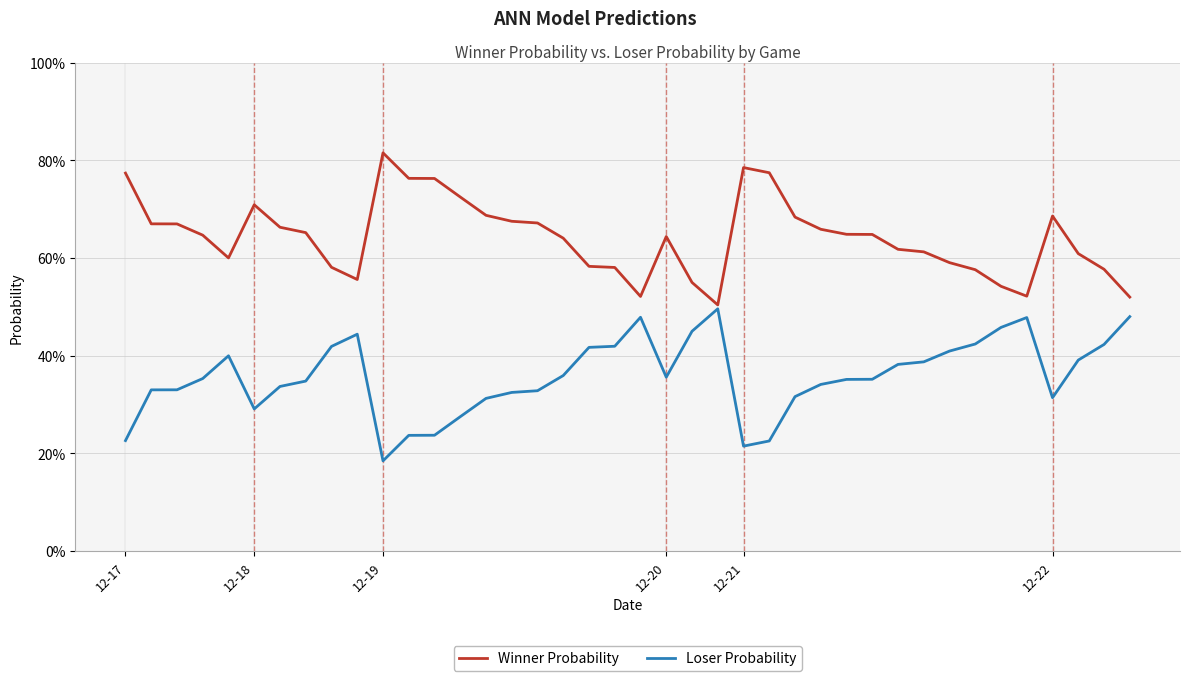

What are all the series names shown in the legend?

Winner Probability, Loser Probability